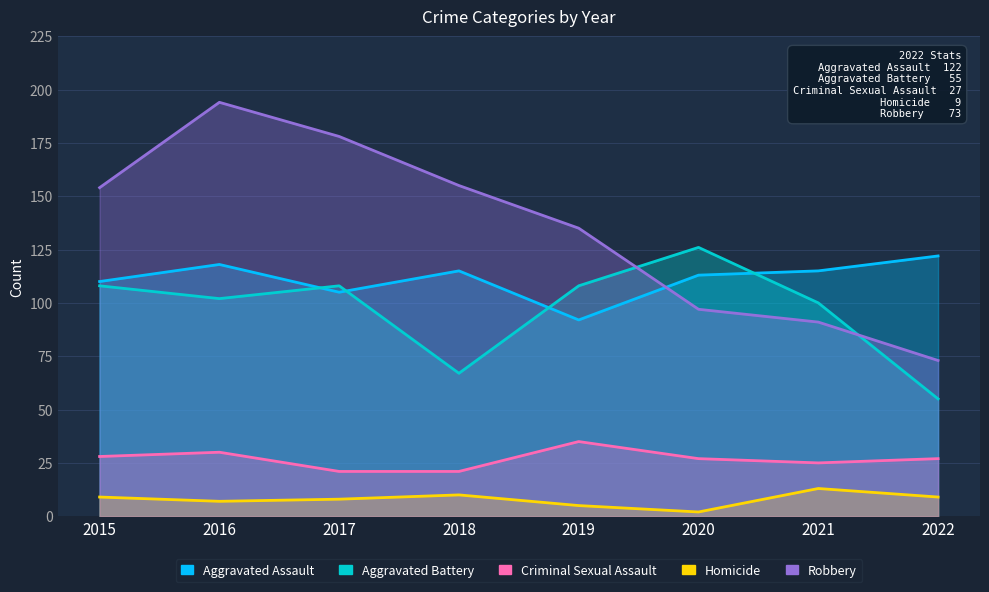

Is the value of Robbery at 2017 greater than the value of Criminal Sexual Assault at 2022?

Yes